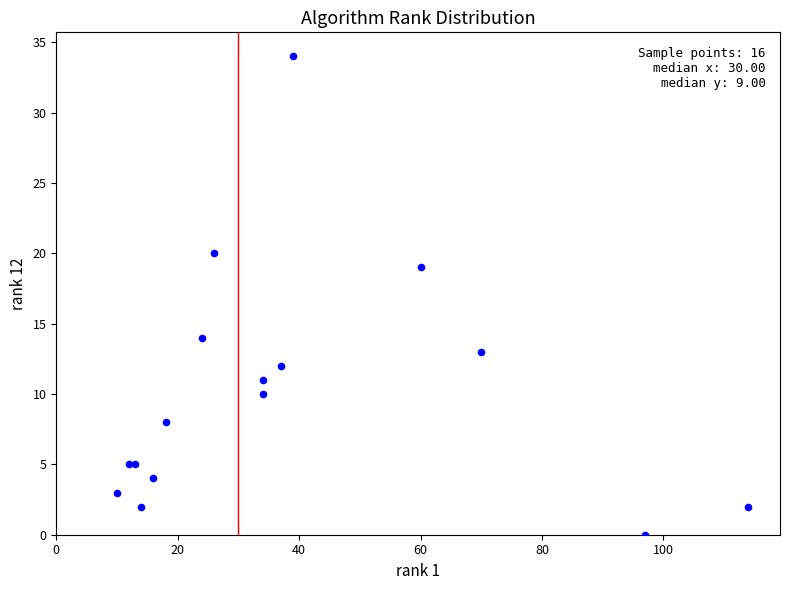

What Y value in the scatter plot is closest to 17?

19